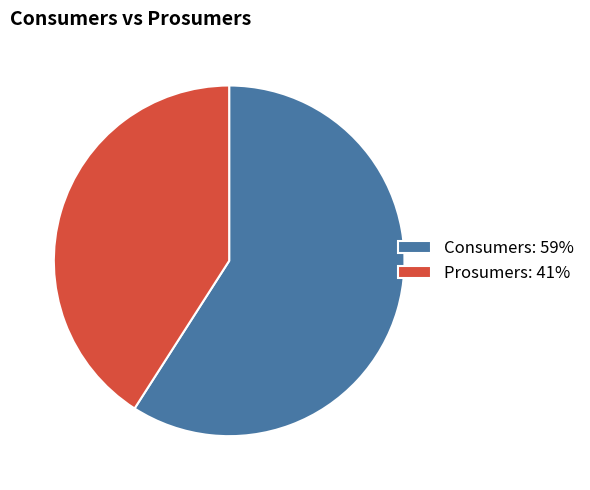

What is the ratio of the value at Prosumers: 41% to the value at Consumers: 59%?

0.7